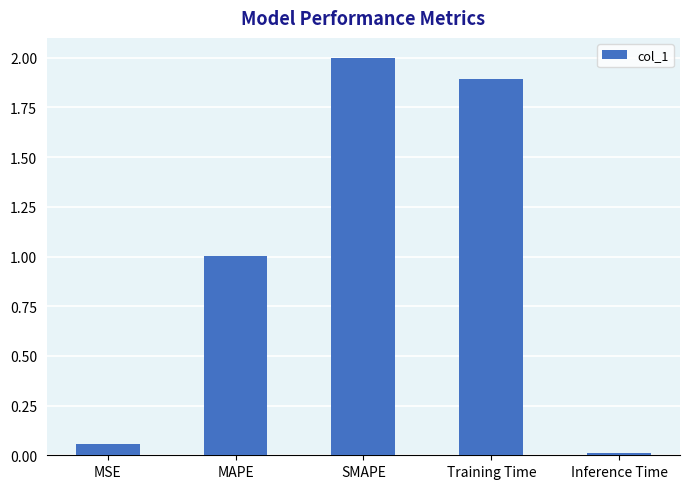

What is the greatest value displayed?

2.0